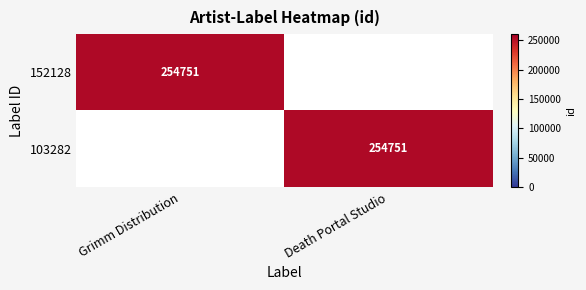

True or false: 152128 has a value of 254751 at Grimm Distribution.

True